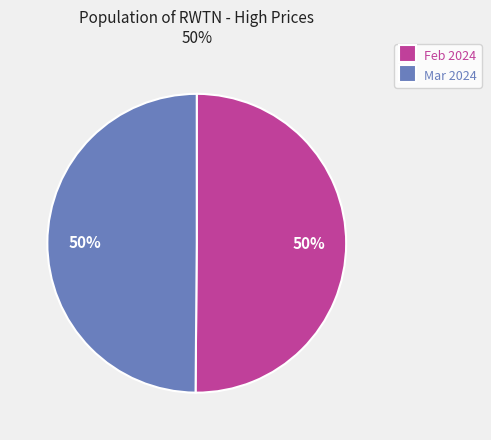

Do Mar 2024 and Feb 2024 together represent more than half of the pie?

Yes